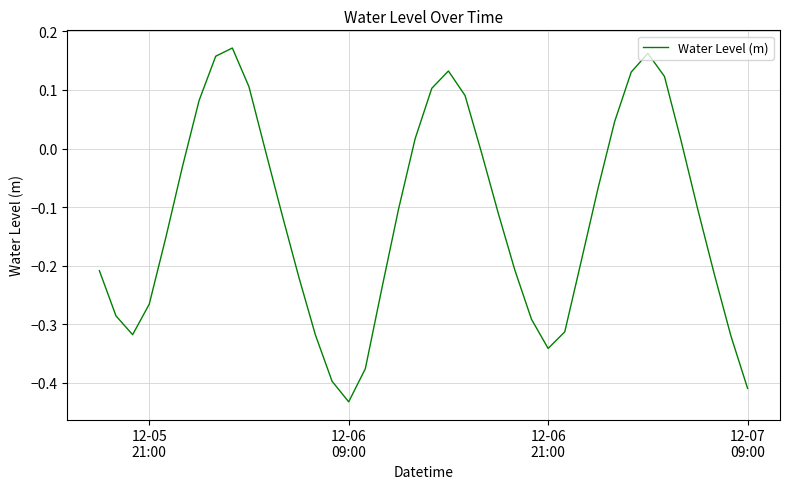

What is the average value?

-0.1